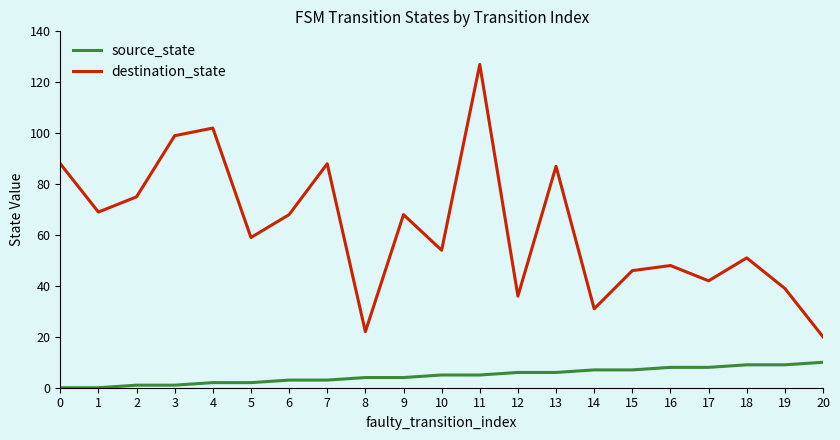

What is the average value of the destination_state series?

63